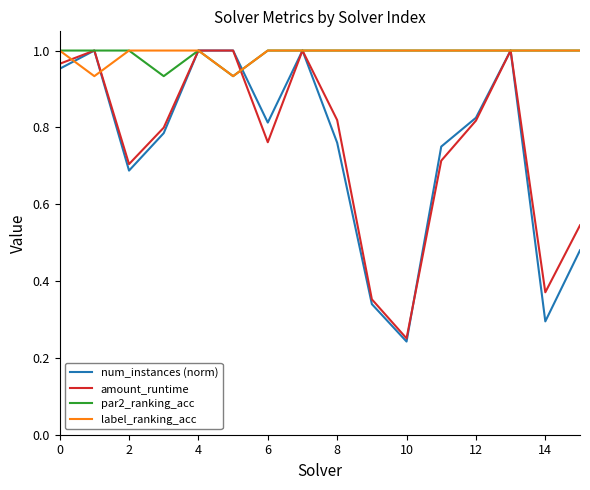

Which series has the largest range (max minus min)?

num_instances (norm)